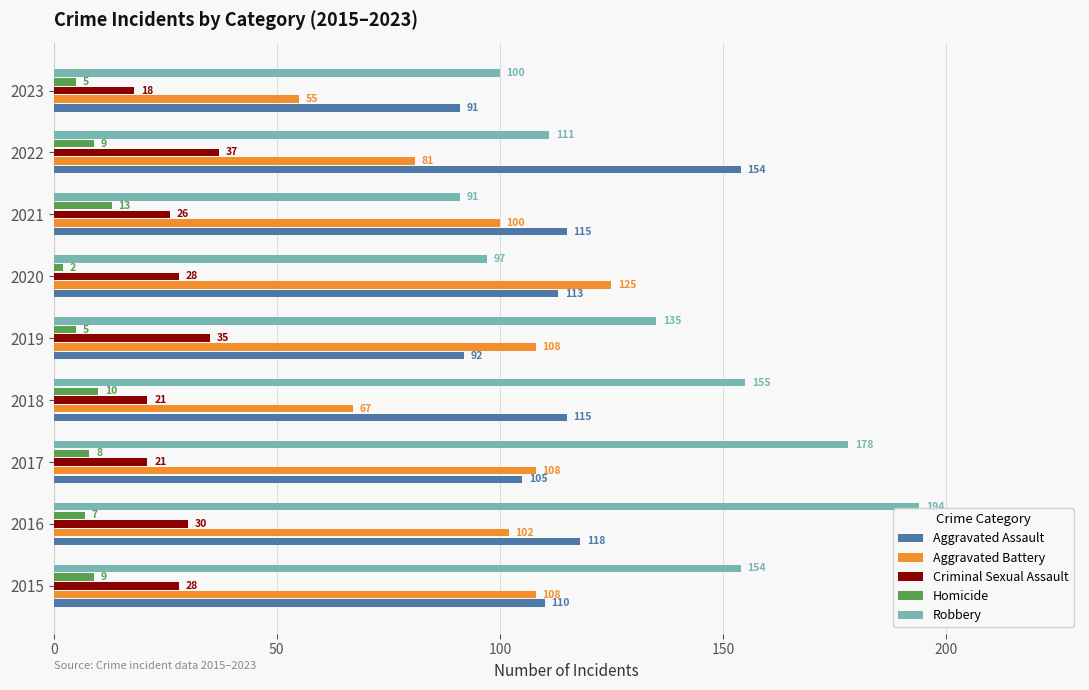

True or false: Criminal Sexual Assault has a value of 12 at 2019.

False